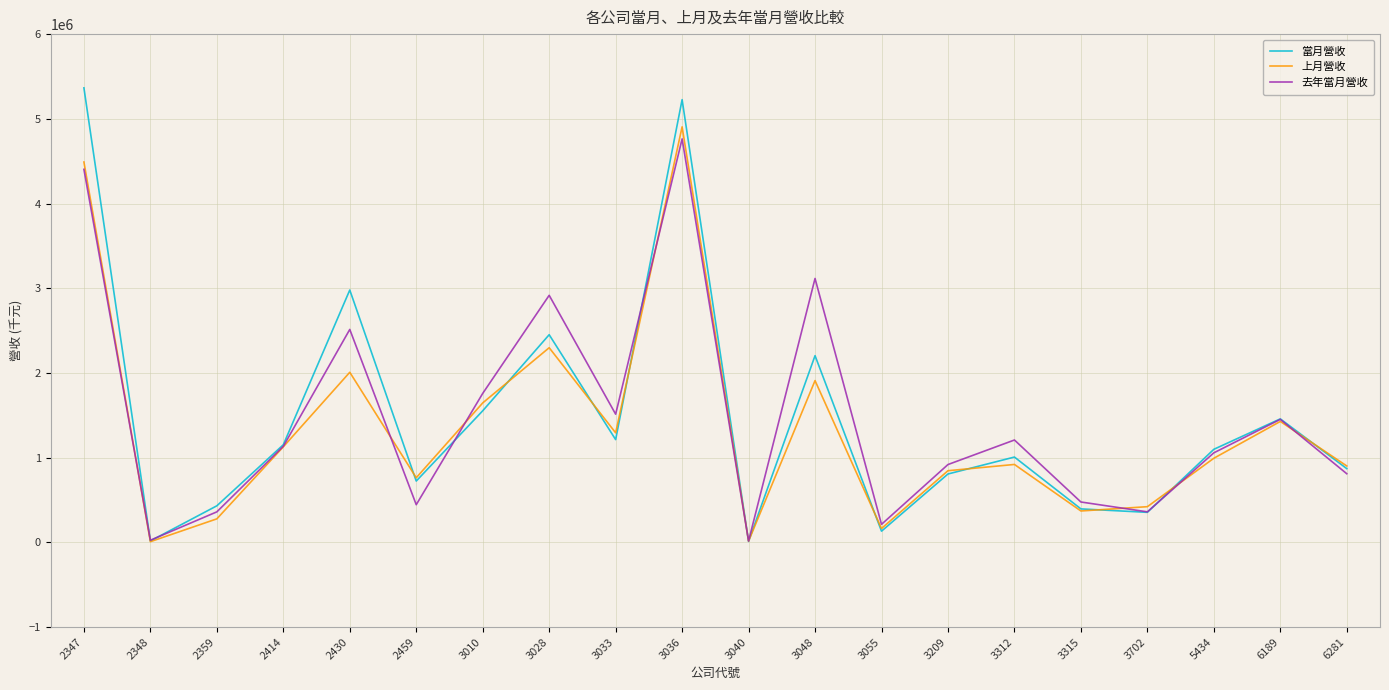

Is it true that 上月營收 equals 1148705 at 3209?

False